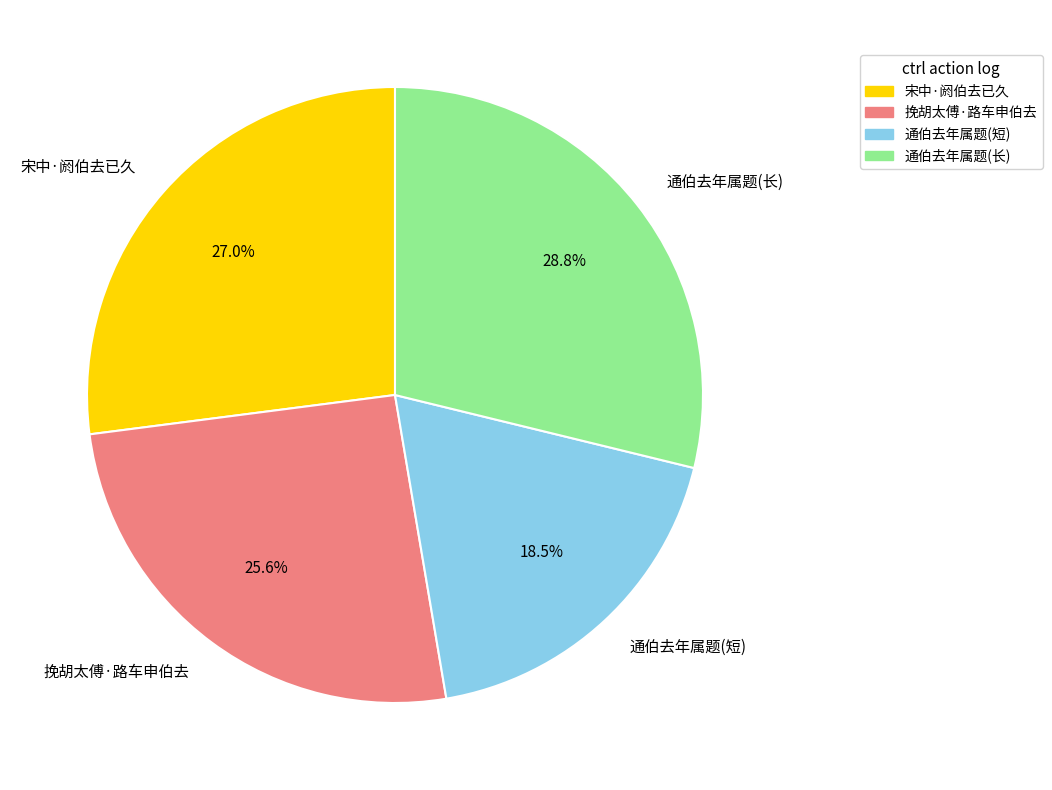

To the nearest percent, what is the average slice percentage?

25%